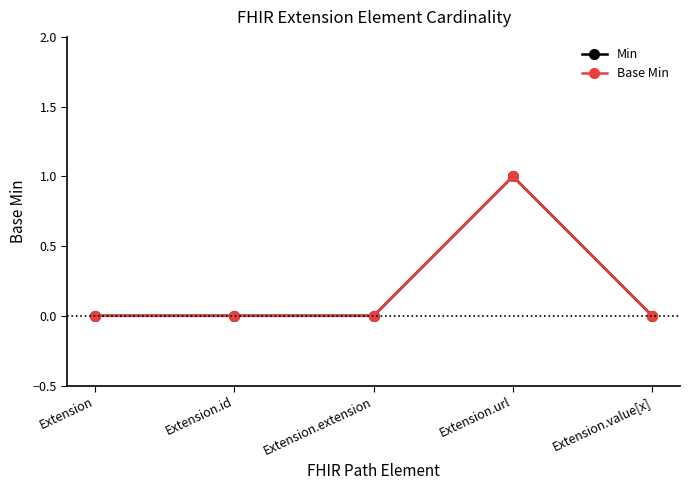

What are all the series names shown in the legend?

Min, Base Min